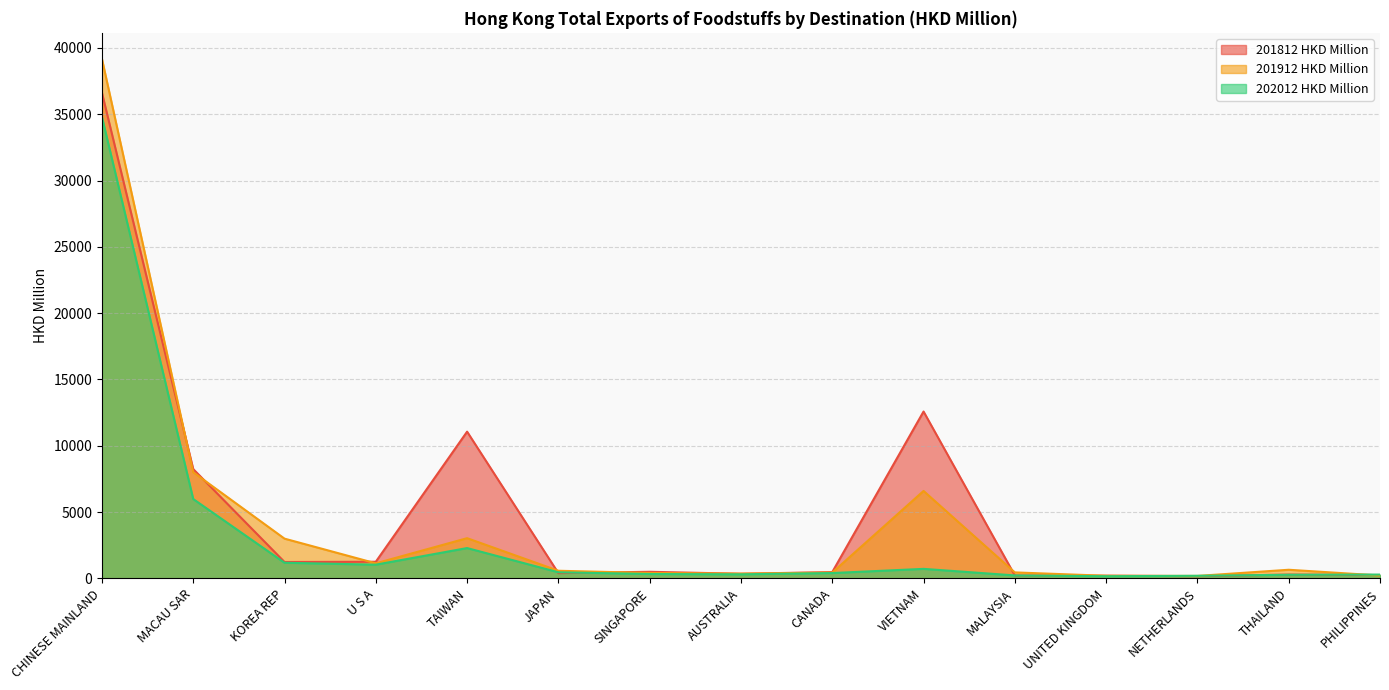

The 201912 HKD Million series shows 194.2 at UNITED KINGDOM. True or false?

True